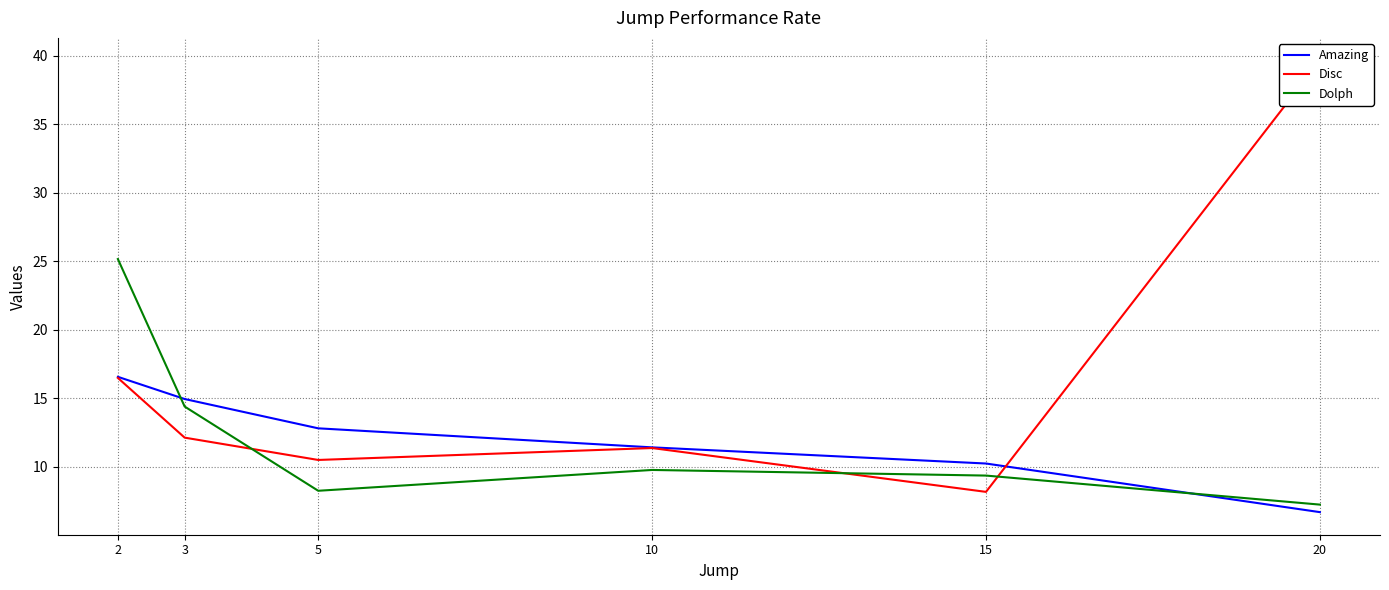

The Amazing series shows 10.1 at 20. True or false?

False